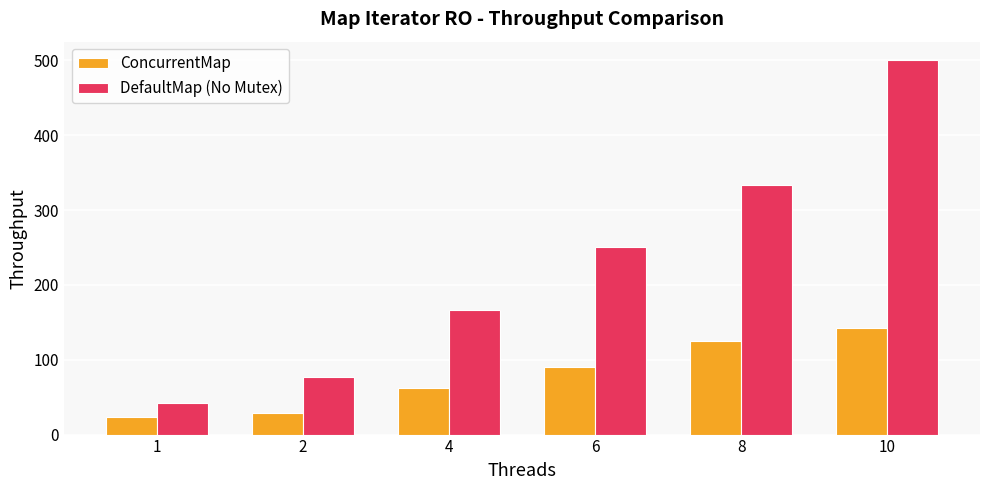

The DefaultMap (No Mutex) series shows 876.9 at 10. True or false?

False